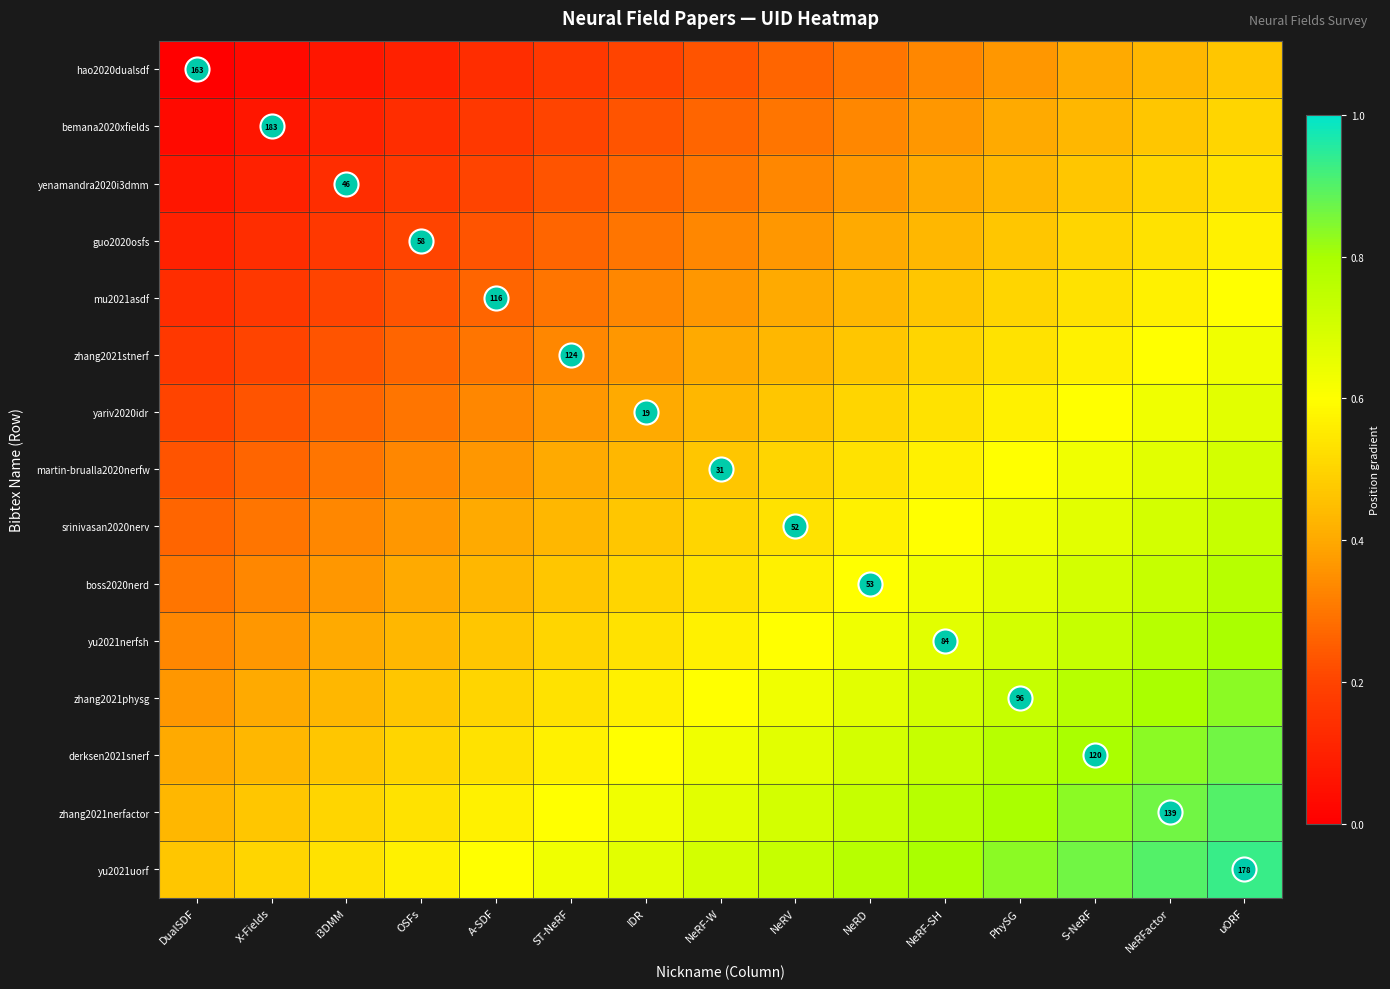

The value of yu2021nerfsh at IDR is 0.1. True or false?

False